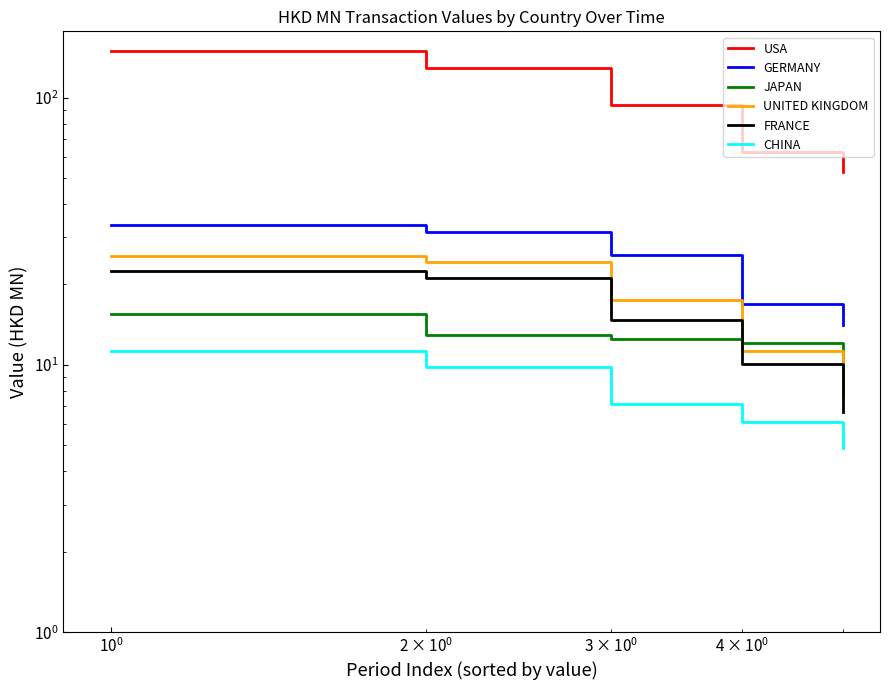

How many lines are shown in the chart?

6